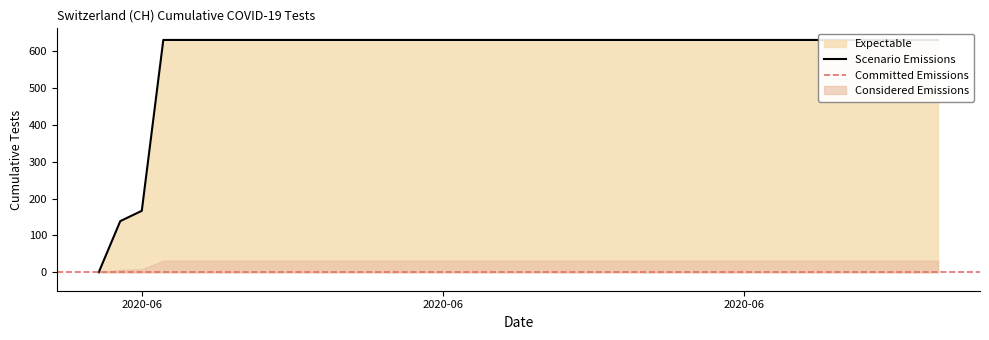

How many values are below 631?

3